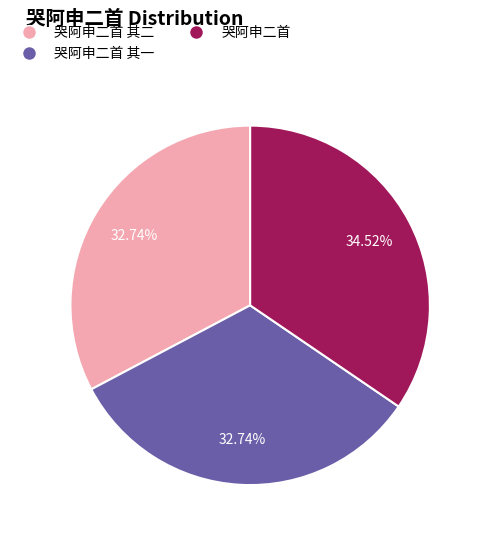

Is there any slice that represents more than half of the pie?

No